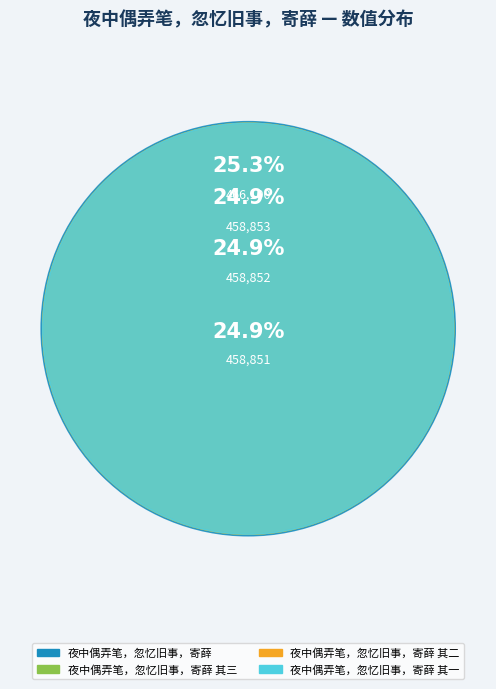

To the nearest percent, what percentage of the pie is 夜中偶弄笔，忽忆旧事，寄薛 其一?

25%